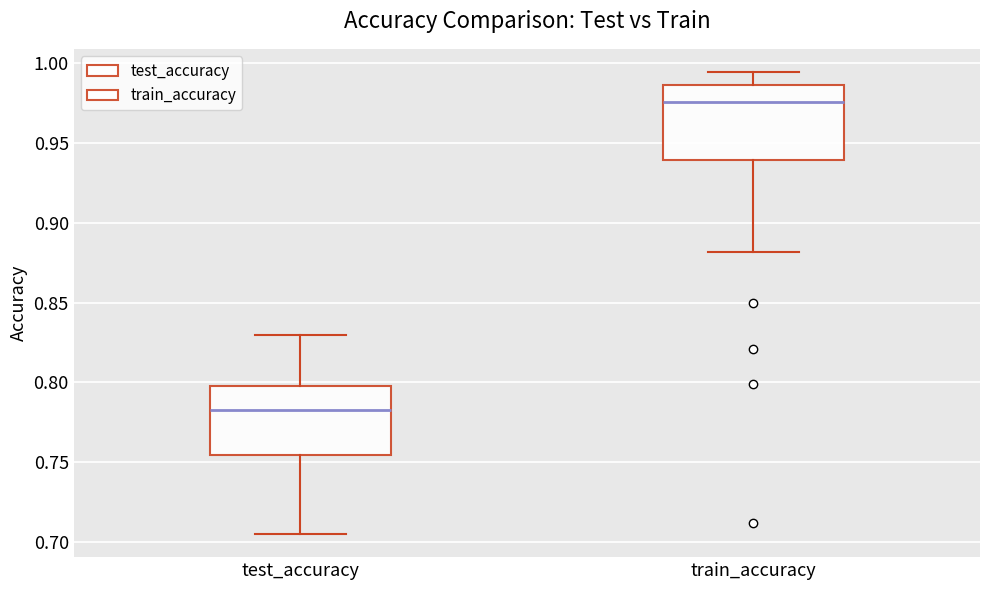

Which box's median line is the highest?

train_accuracy